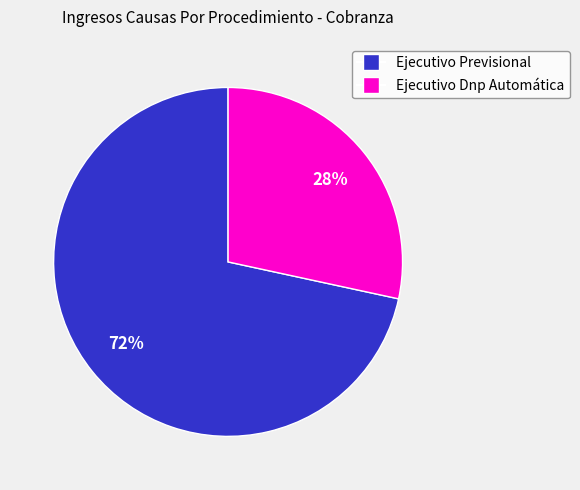

To the nearest percent, what percentage of the pie is Ejecutivo Dnp Automática?

28%